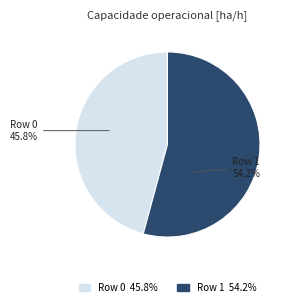

Combined, do Row 1 and Row 0 account for over 50%?

Yes